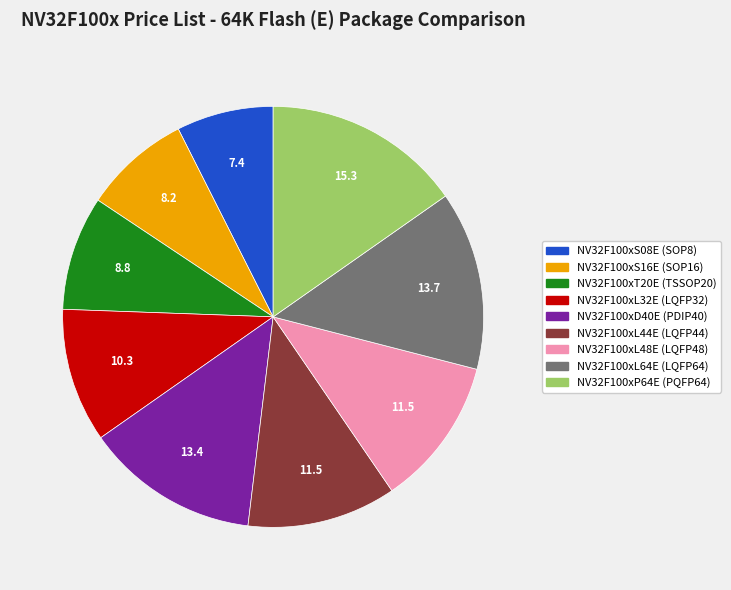

Combined, do NV32F100xS08E (SOP8) and NV32F100xL48E (LQFP48) account for over 50%?

No